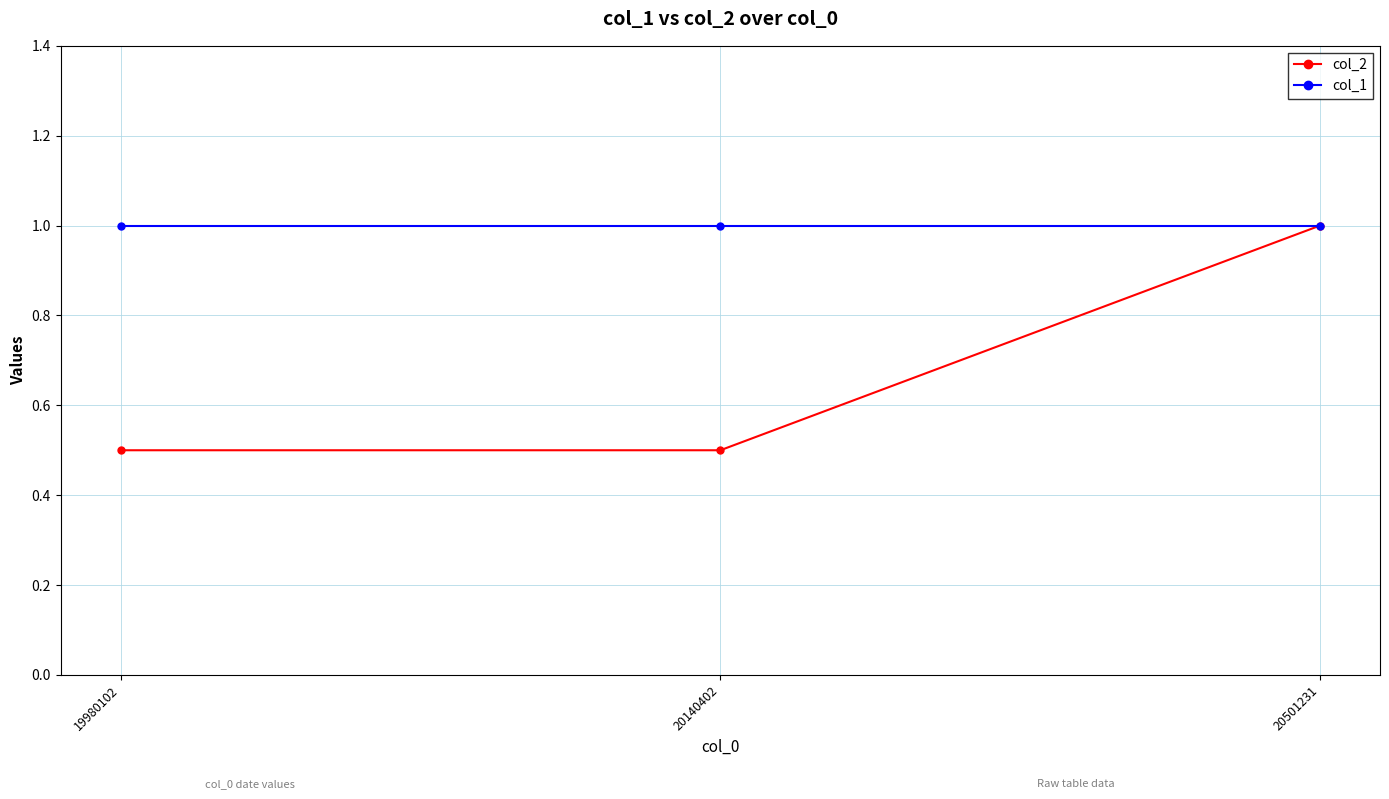

What is the value of the col_2 point at the 2nd from the left?

0.5